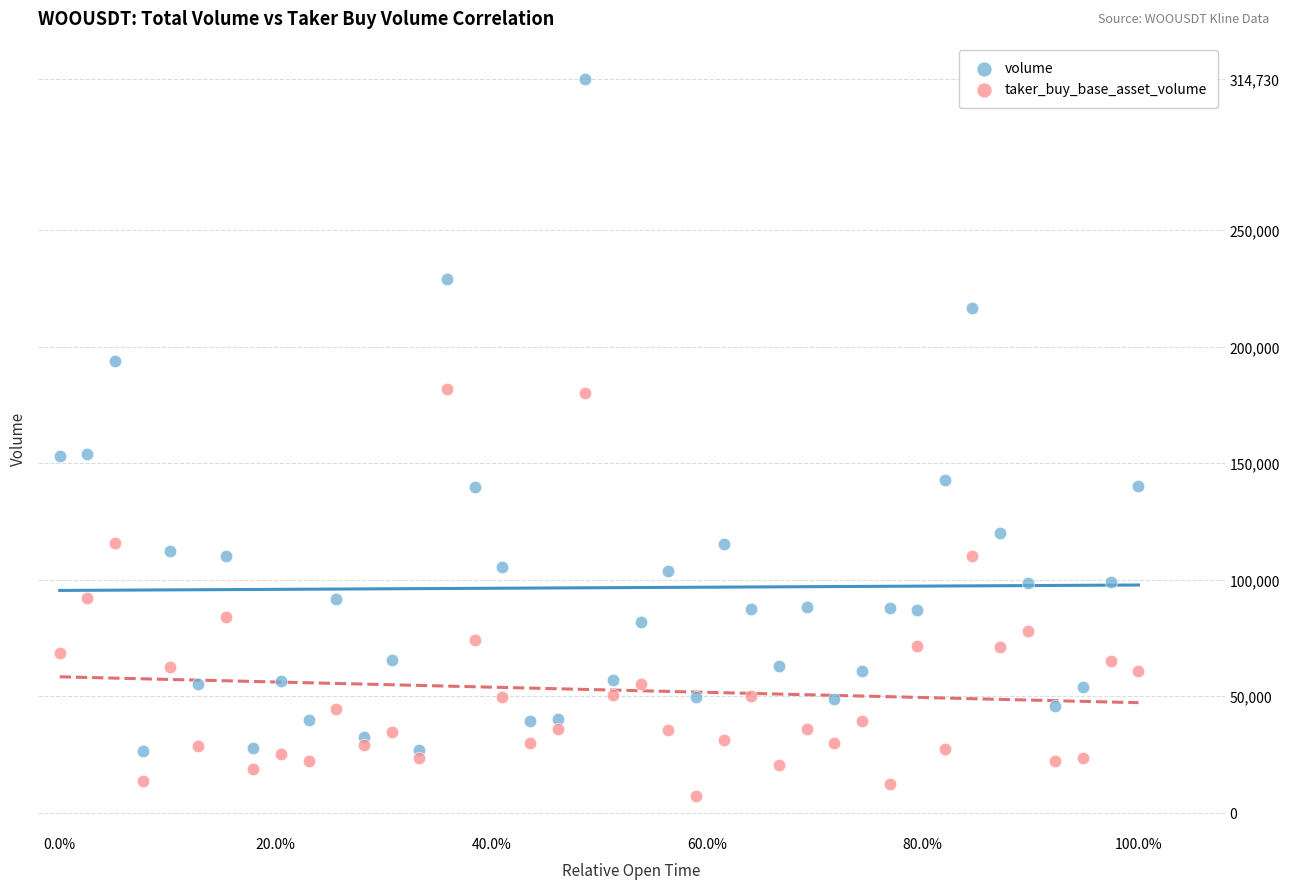

Across all data points, what is the range of Y values (max minus min)?

307714